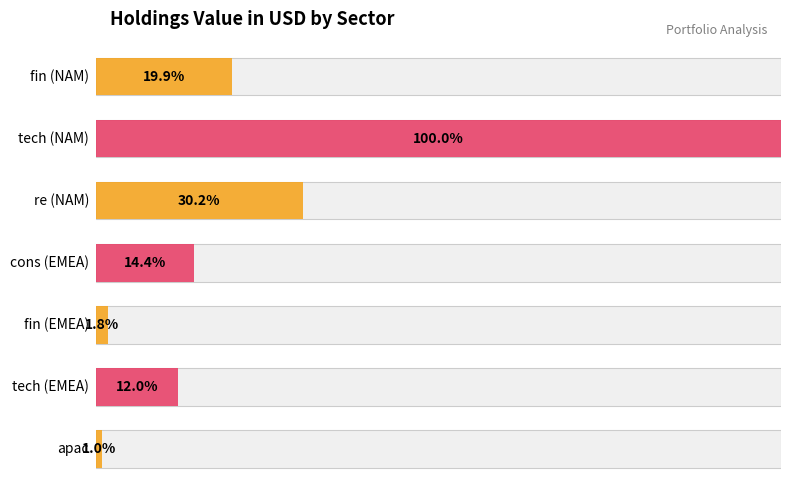

How many distinct data groups are displayed?

1